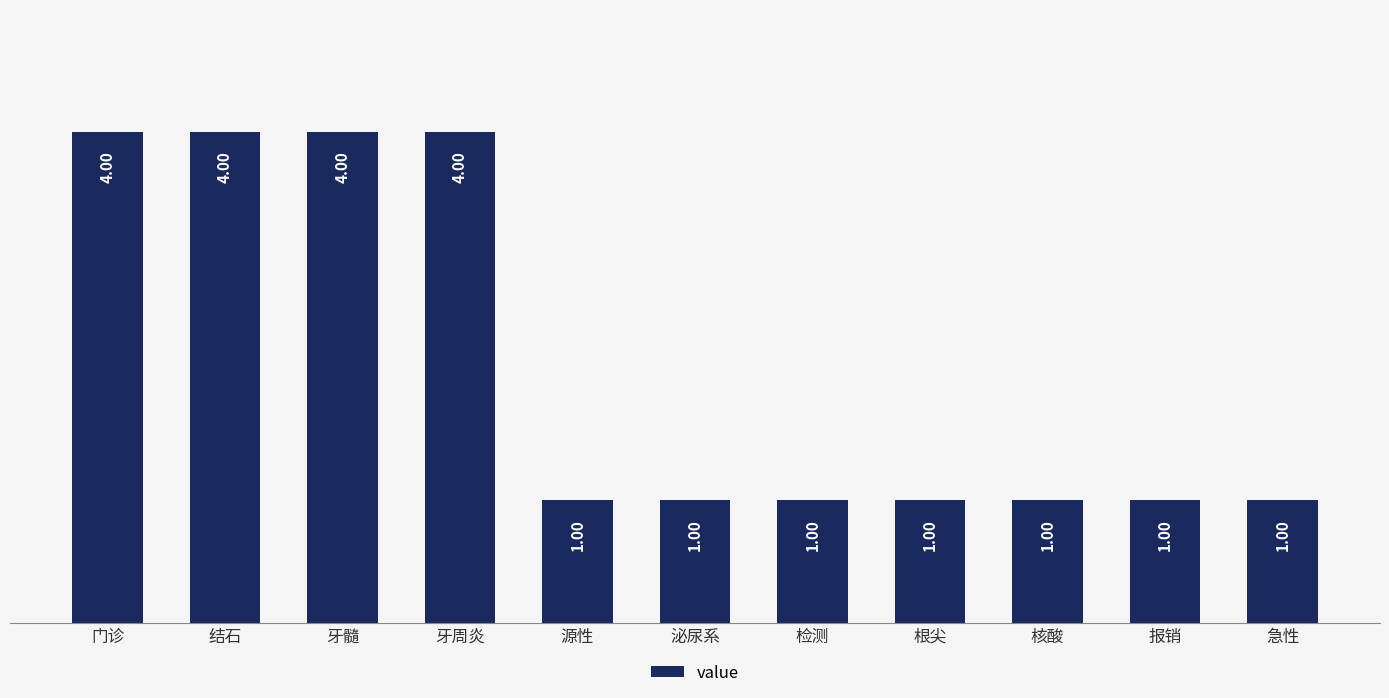

What value does the data have at 结石?

4